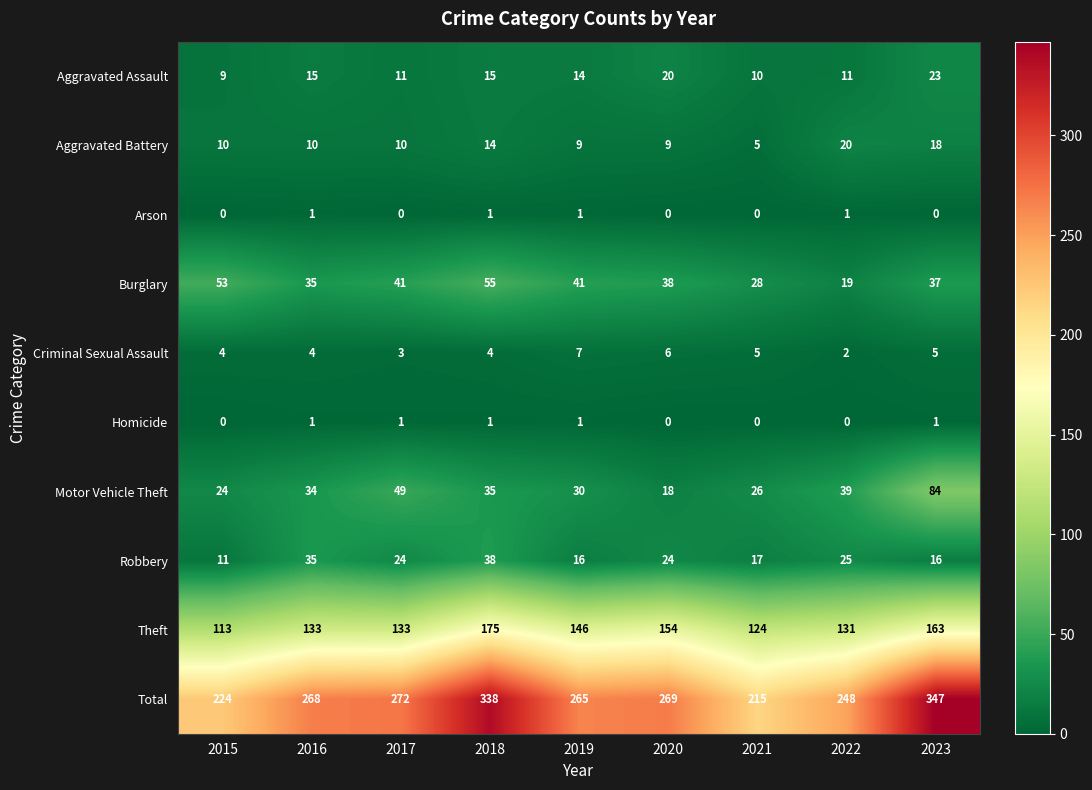

Is the value of Aggravated Battery at 2021 greater than the value of Homicide at 2023?

Yes